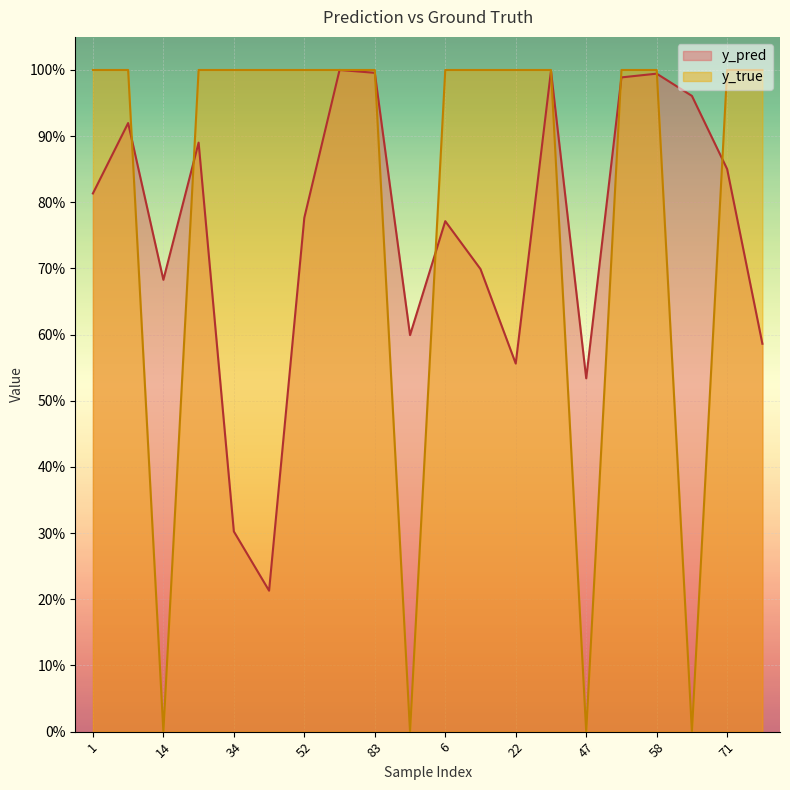

Where is y_pred nearest to the value 0?

43